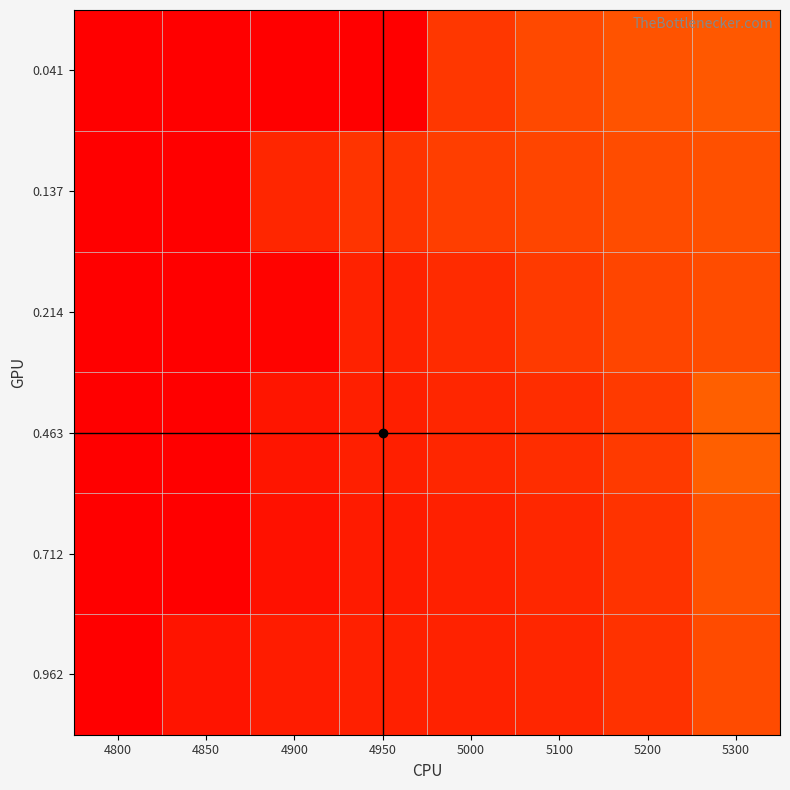

At 5300, list the series in order from largest to smallest.

0.463, 0.041, 0.712, 0.137, 0.214, 0.962